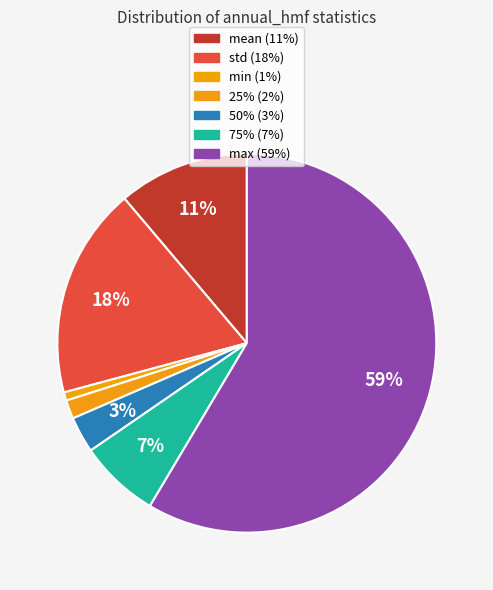

Combined, do 25% and max account for over 50%?

Yes